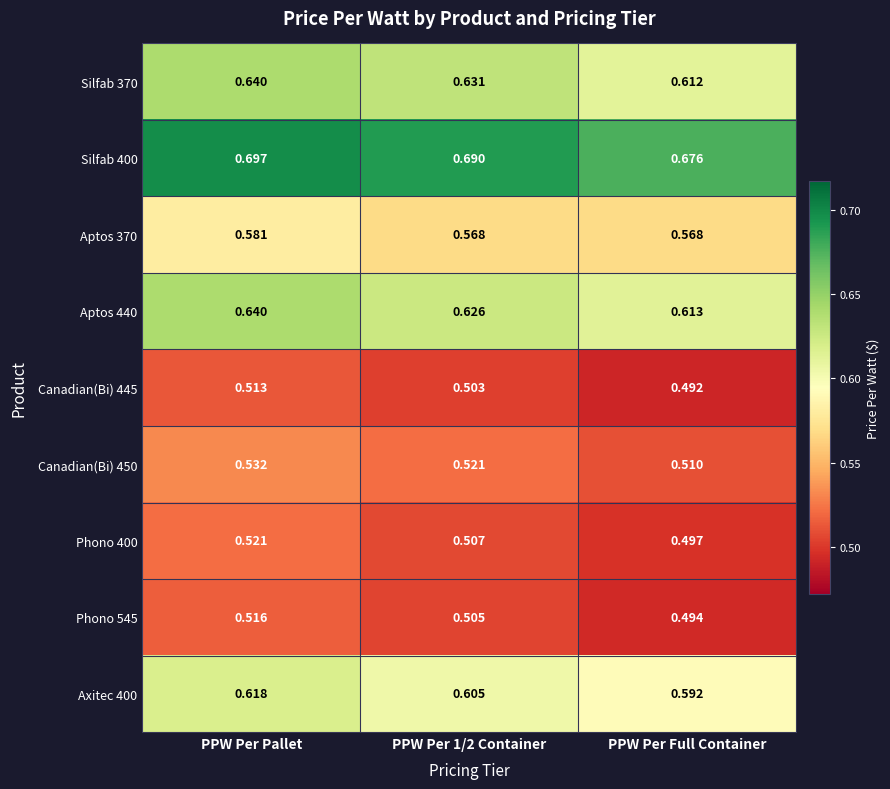

At which label does Phono 545 reach its minimum?

PPW Per Full Container